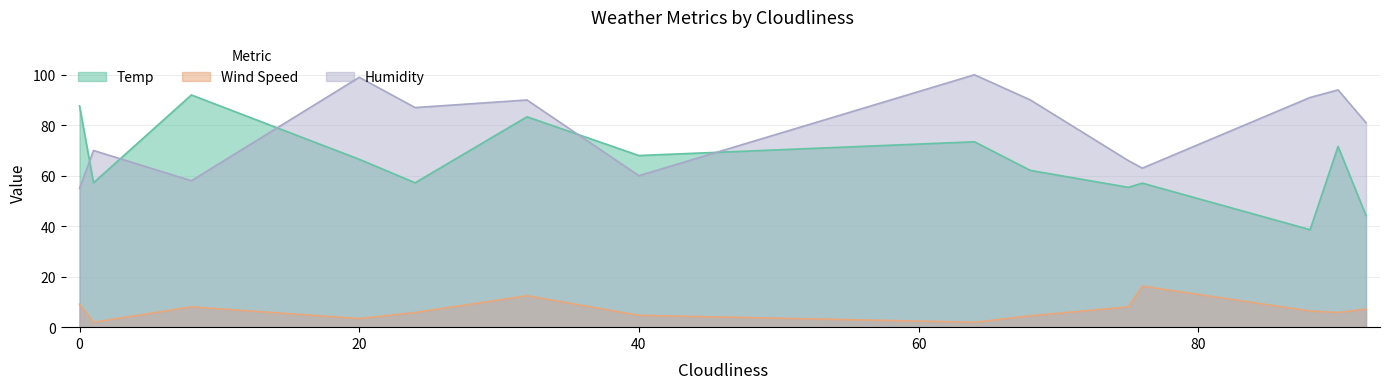

Reading left to right, transcribe all the data shown in this chart.

Temp: 87.7	57.2	92.0	66.5	57.2	83.3	68.0	73.4	62.1	55.4	57.1	38.6	71.6	44.2
Wind Speed: 9.1	1.9	8.1	3.4	5.8	12.5	4.7	1.9	4.5	8.1	16.3	6.4	5.8	7.2
Humidity: 55.0	70.0	58.0	99.0	87.0	90.0	60.0	100.0	90.0	66.0	63.0	91.0	94.0	81.0